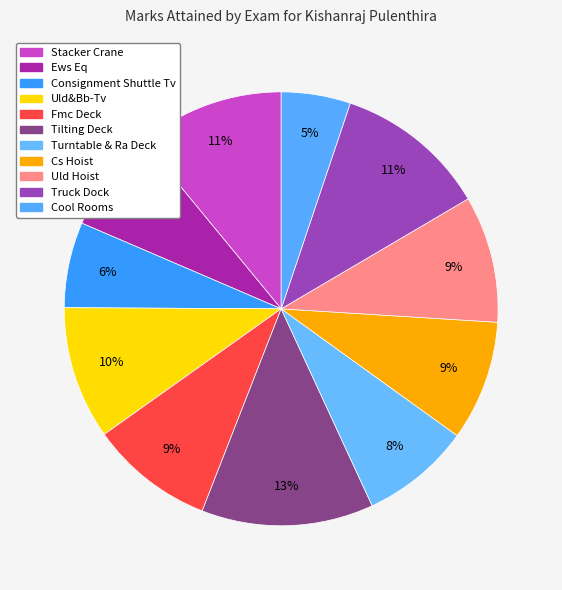

Count the number of slices in the pie.

11